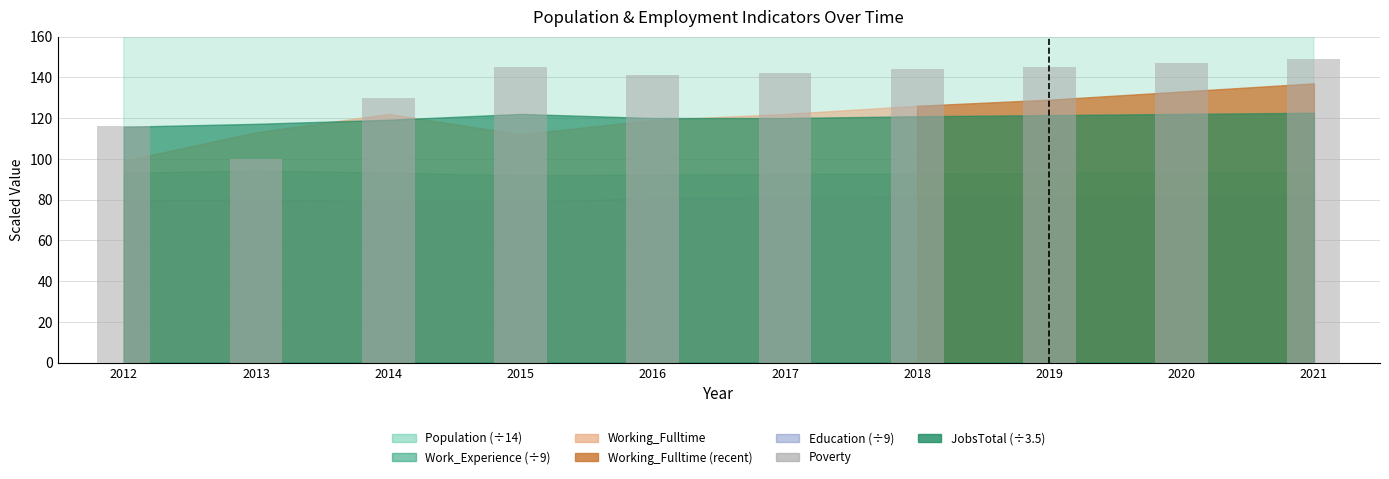

True or false: the data shows 94 at 2020.

False